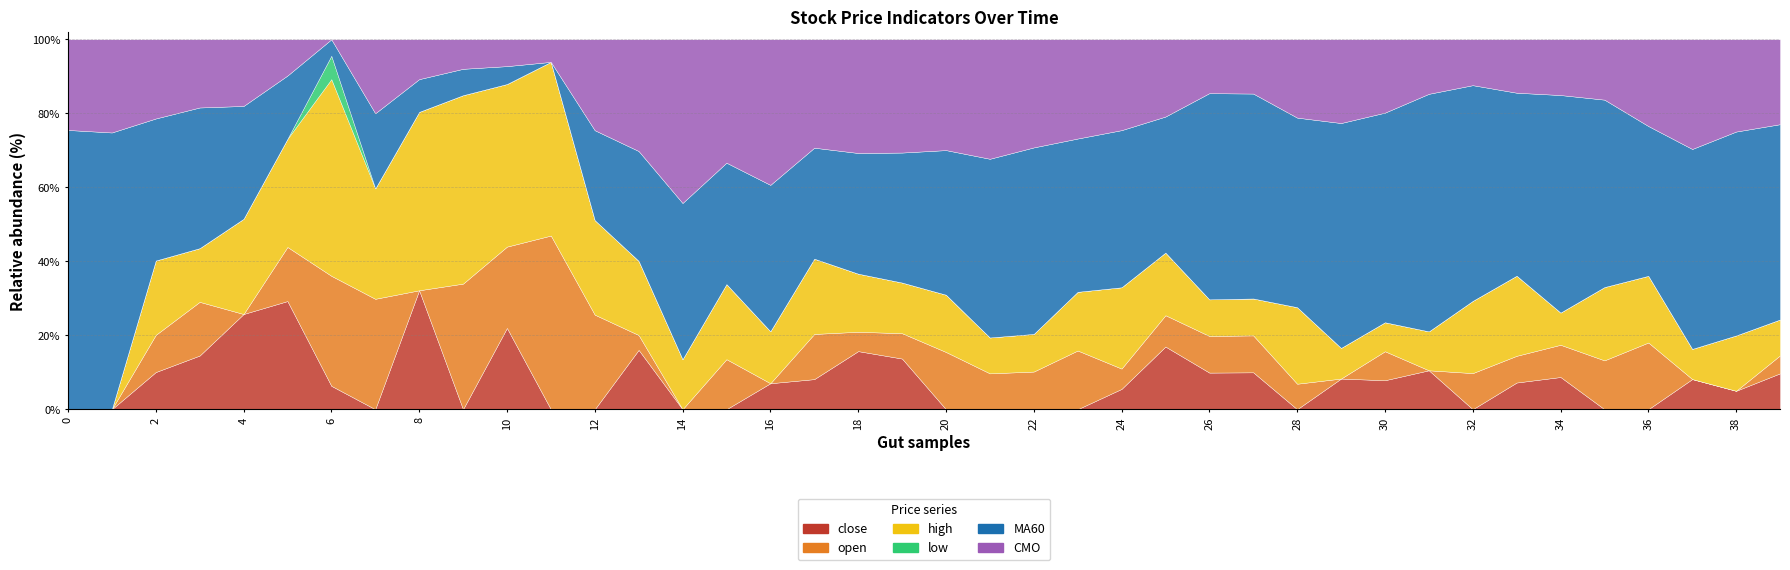

The high series shows 7.8 at 12. True or false?

False